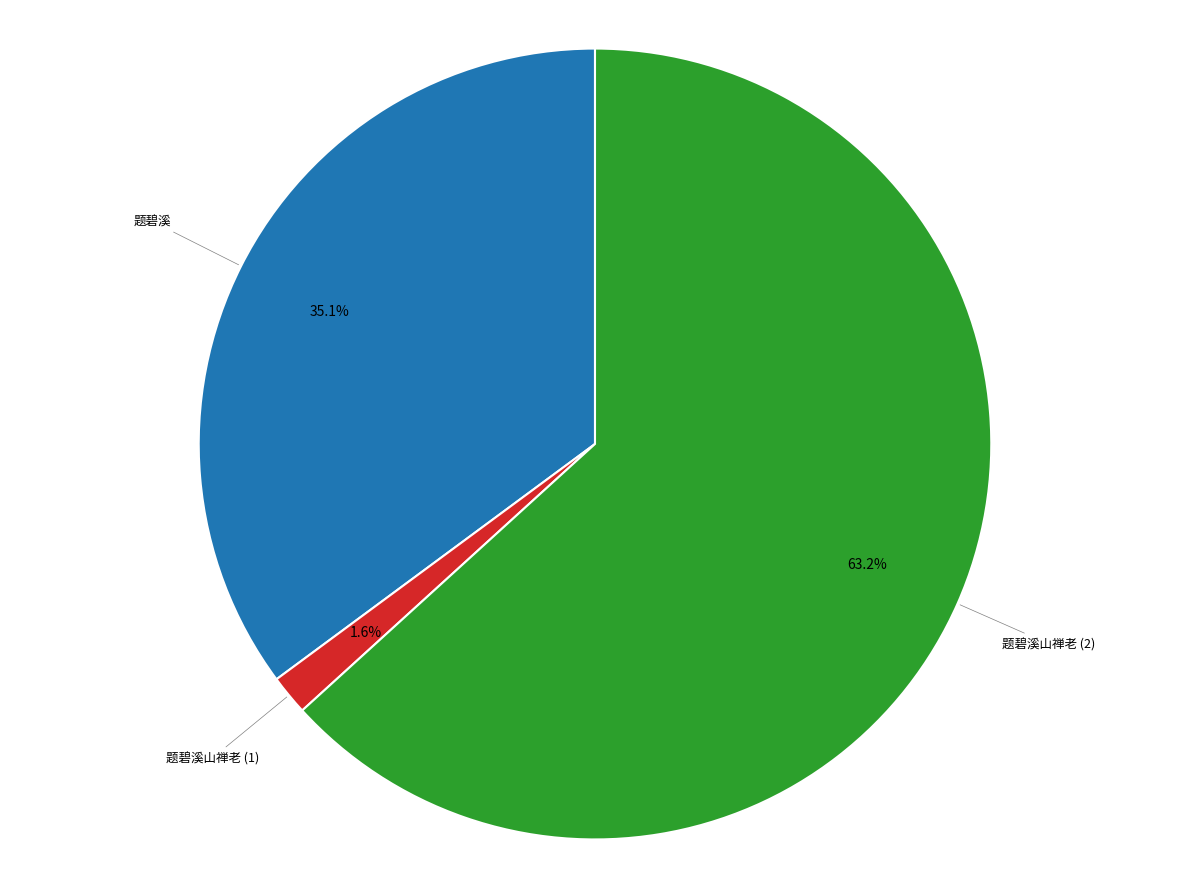

Is there a majority slice in this chart?

Yes